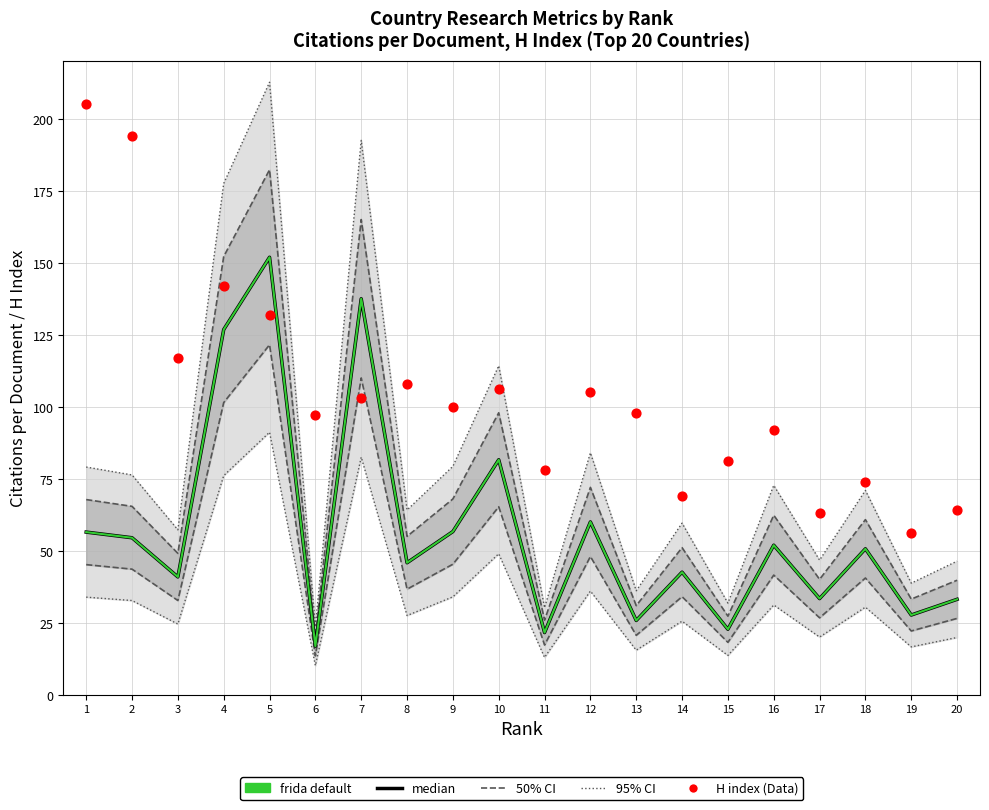

What is the total value across all series at 9?

213.3